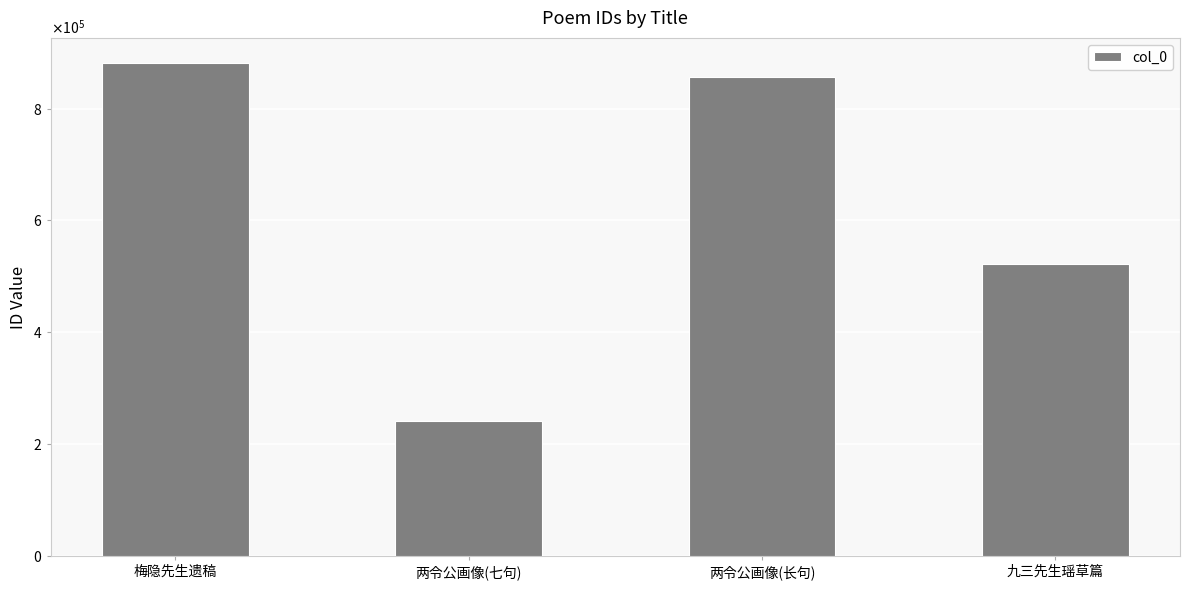

Rank the categories by value from highest to lowest.

梅隐先生遗稿, 两令公画像(长句), 九三先生瑶草篇, 两令公画像(七句)